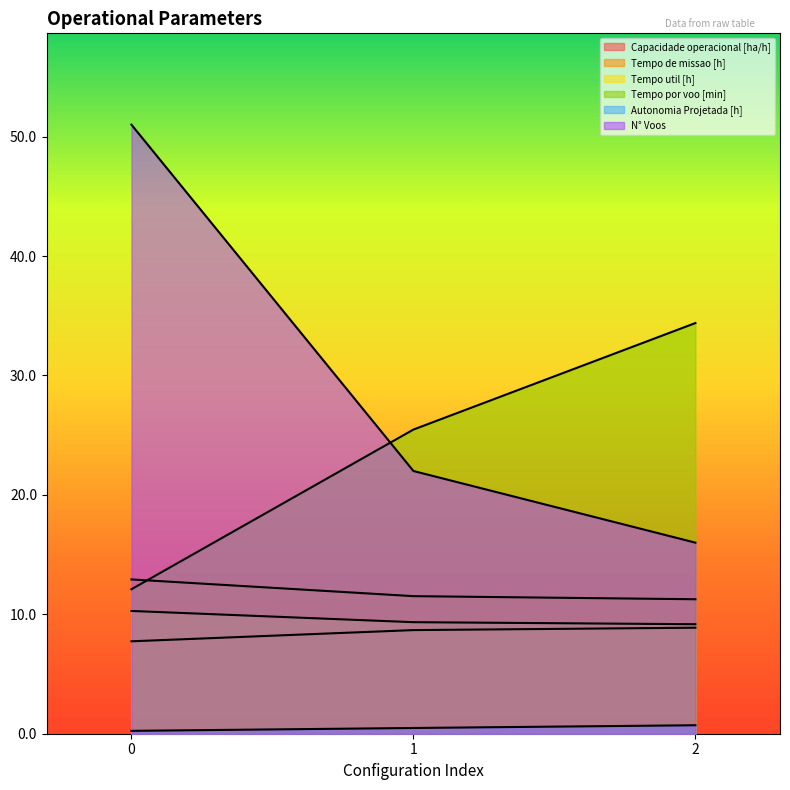

What is the spread (max minus min) of values at 1?

25.0